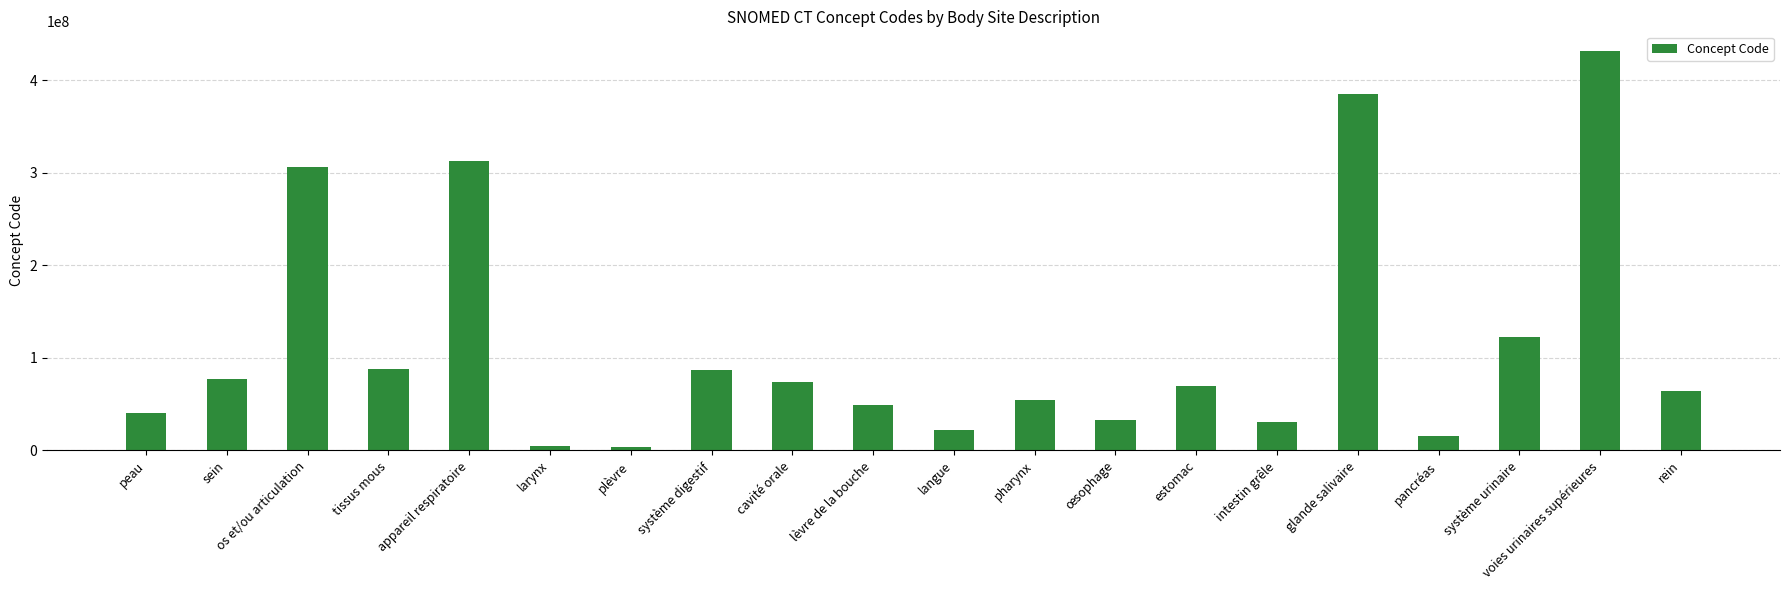

At which category does the chart reach its peak across all series?

voies urinaires supérieures